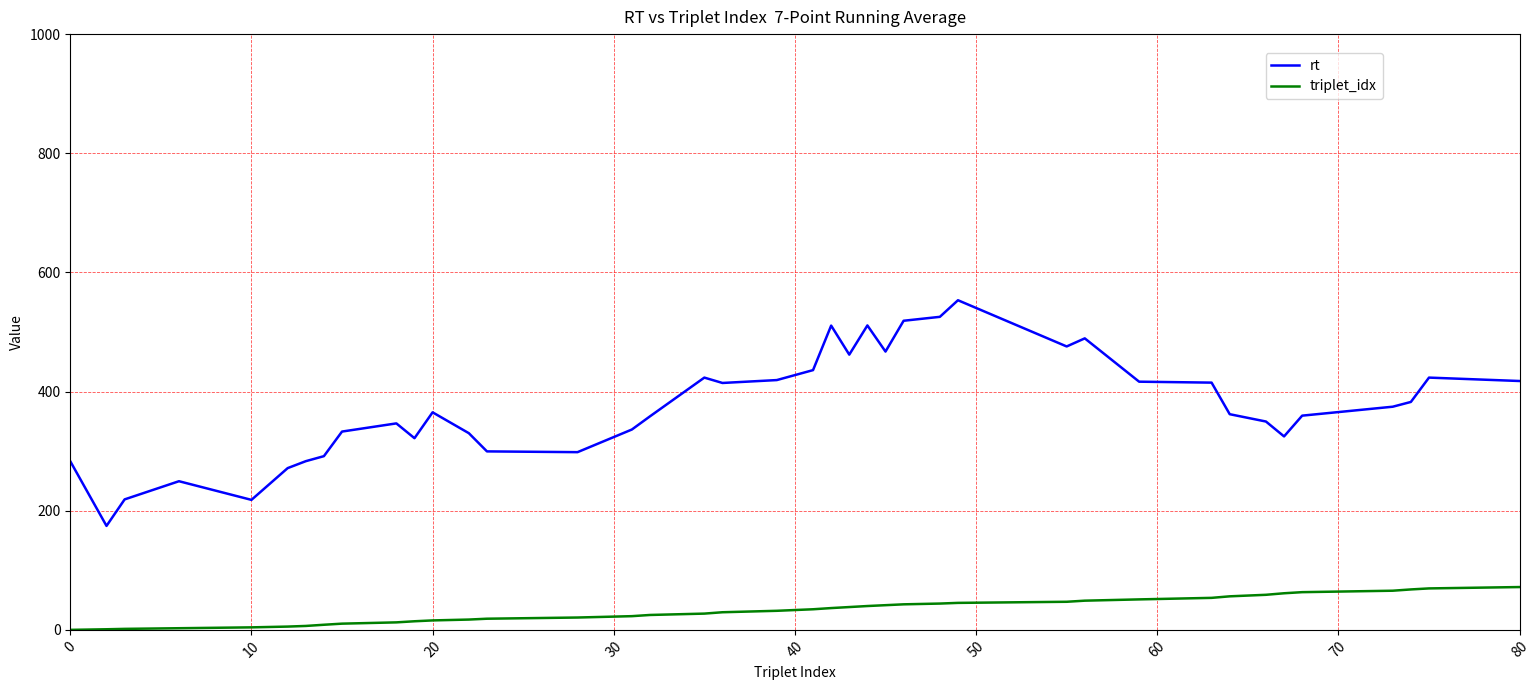

Rank the series by their maximum value, from highest to lowest.

rt, triplet_idx